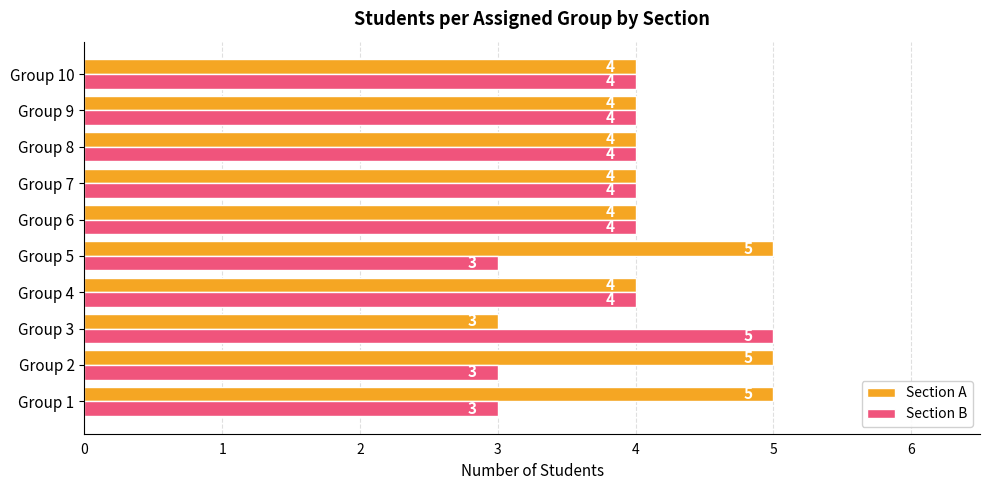

What is the difference between the second highest and second lowest values in the Section B series?

1